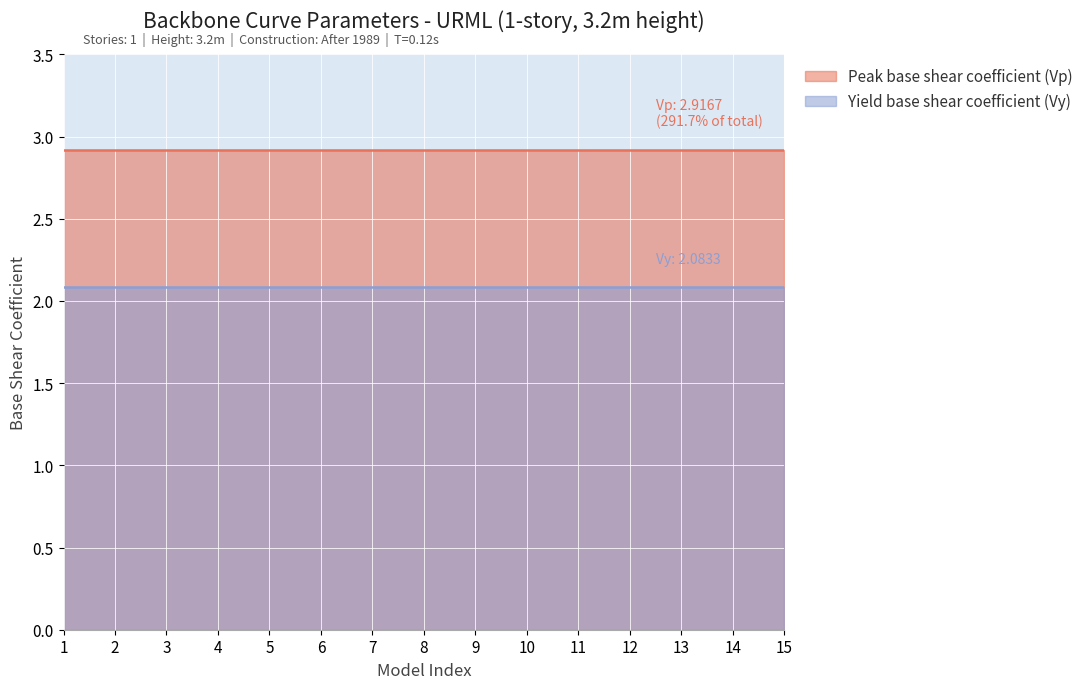

Does the chart display data point markers on the line(s)?

No